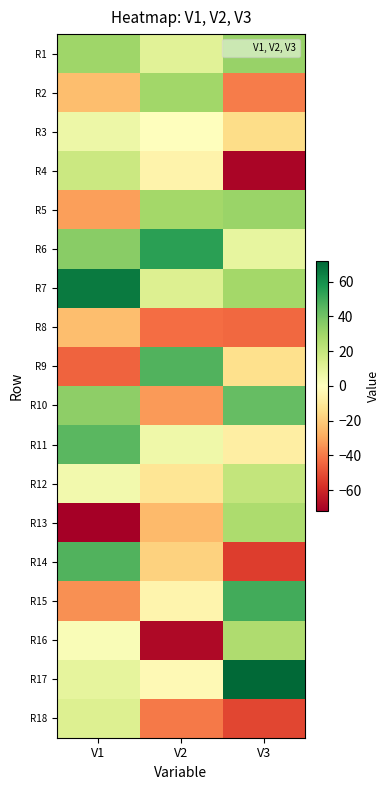

Count the number of categories in the chart.

3